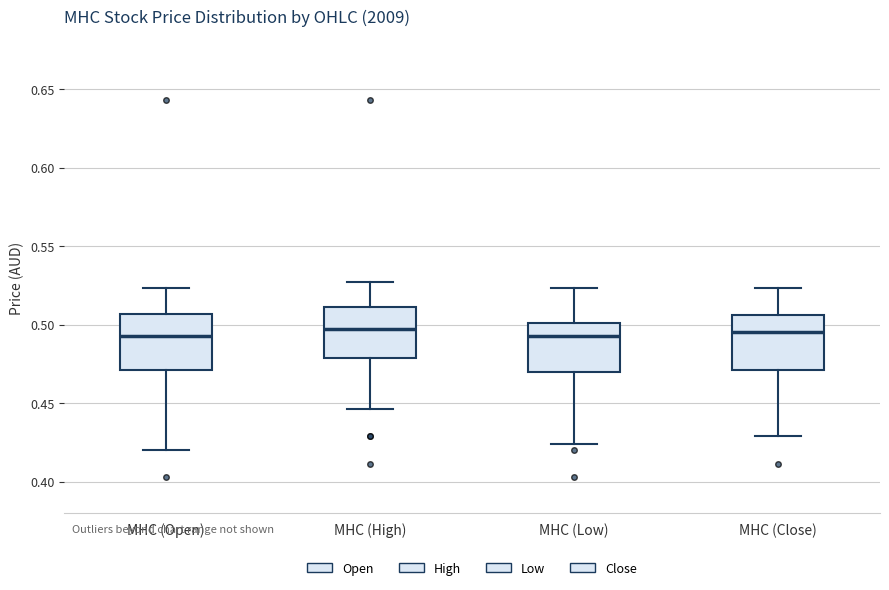

Reading left to right, read every box against the y-axis: the position of its median line, the range the box covers, and the ends of its whiskers. The values are not printed on the chart, so give them approximately, as read against the axis.

MHC (Open): median 0.495, box 0.470 to 0.505, whiskers 0.420 to 0.525
MHC (High): median 0.495, box 0.480 to 0.510, whiskers 0.445 to 0.525
MHC (Low): median 0.495, box 0.470 to 0.500, whiskers 0.425 to 0.525
MHC (Close): median 0.495, box 0.470 to 0.505, whiskers 0.430 to 0.525